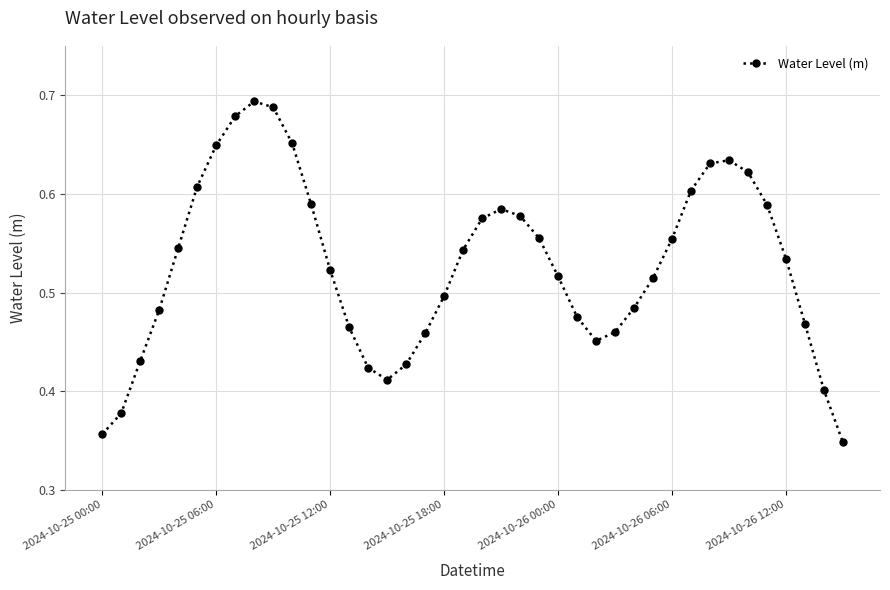

How many series are shown in this chart?

1